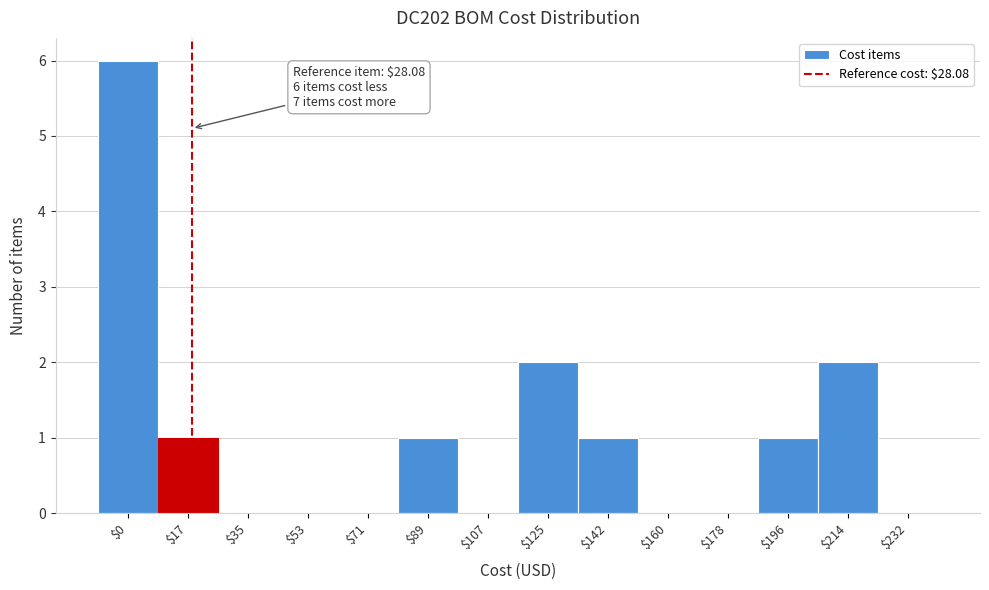

What is the sum of all values?

14